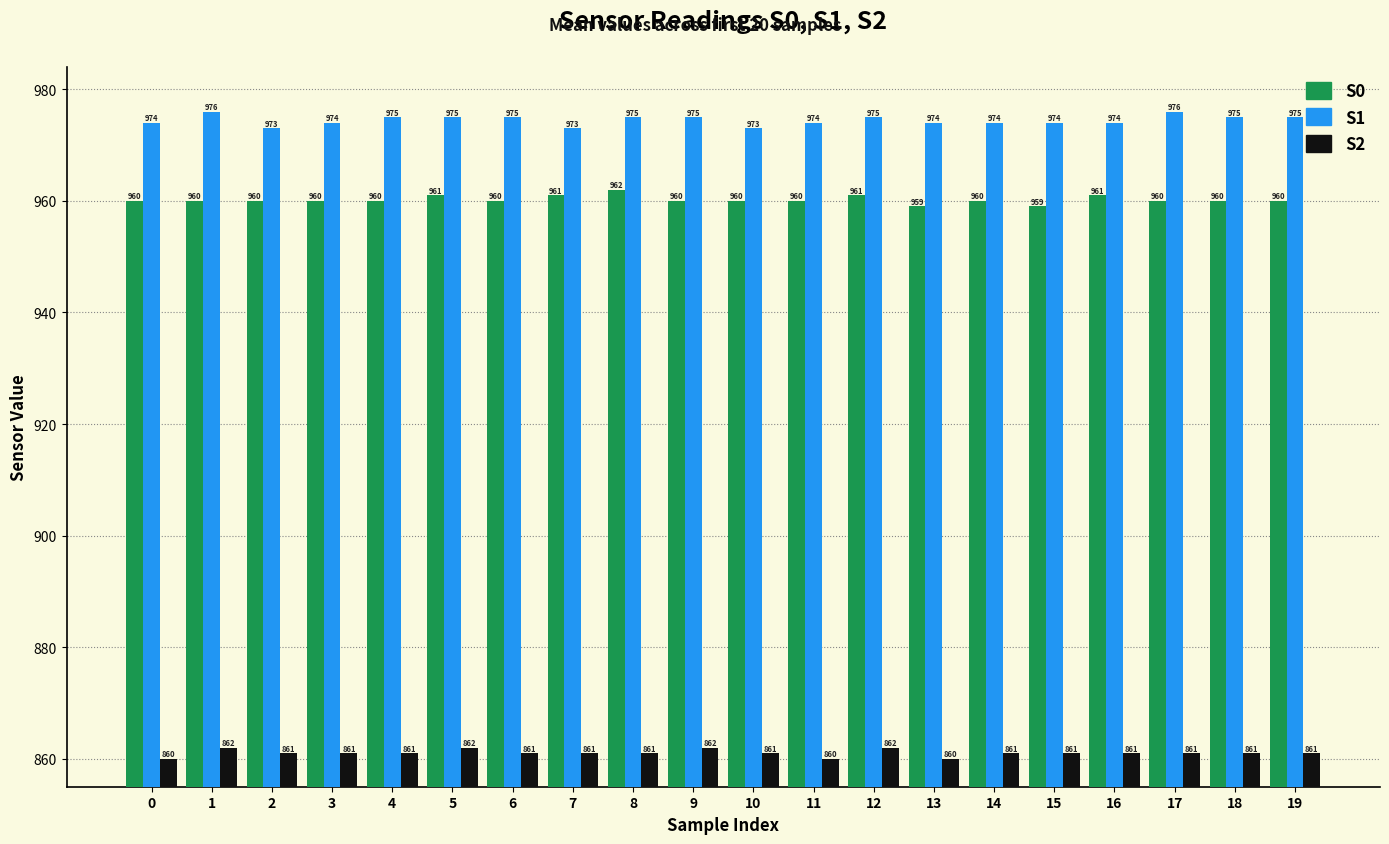

The value of S0 at 2 is 421. True or false?

False